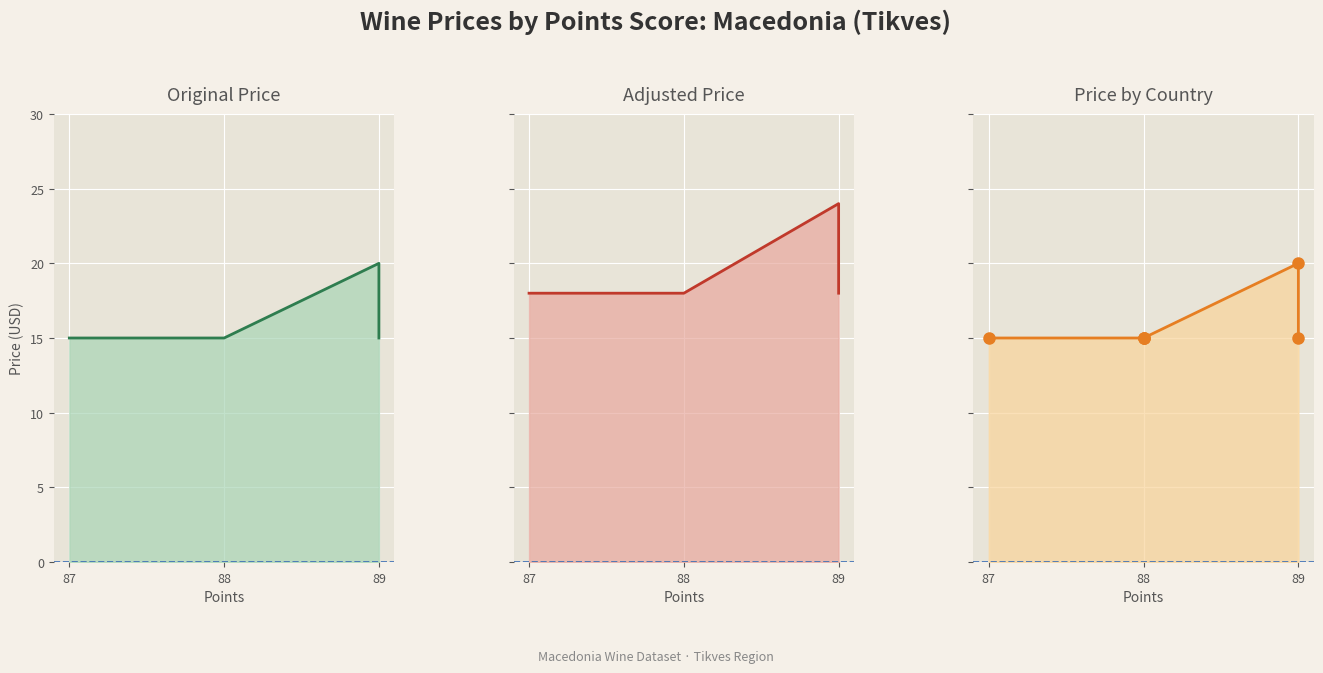

How many data points in price_by_country_line are above 15?

1